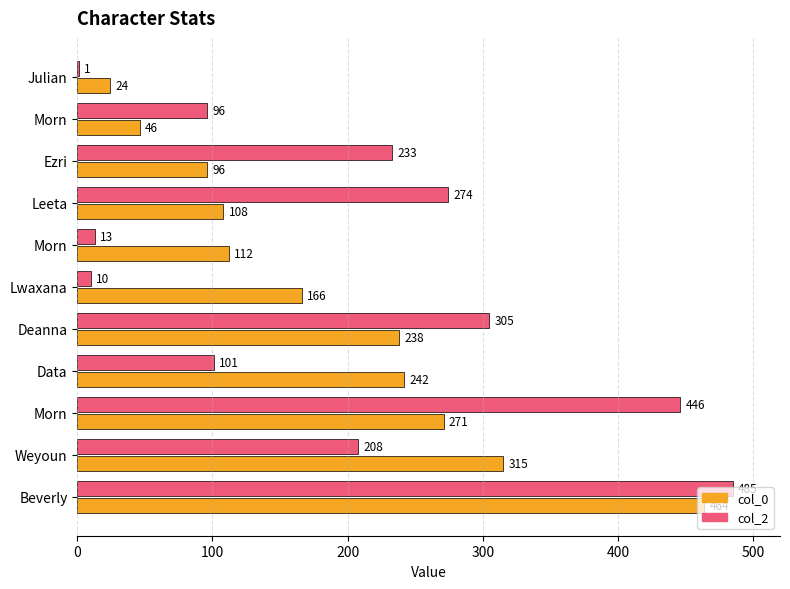

How many categories are shown in the chart?

11